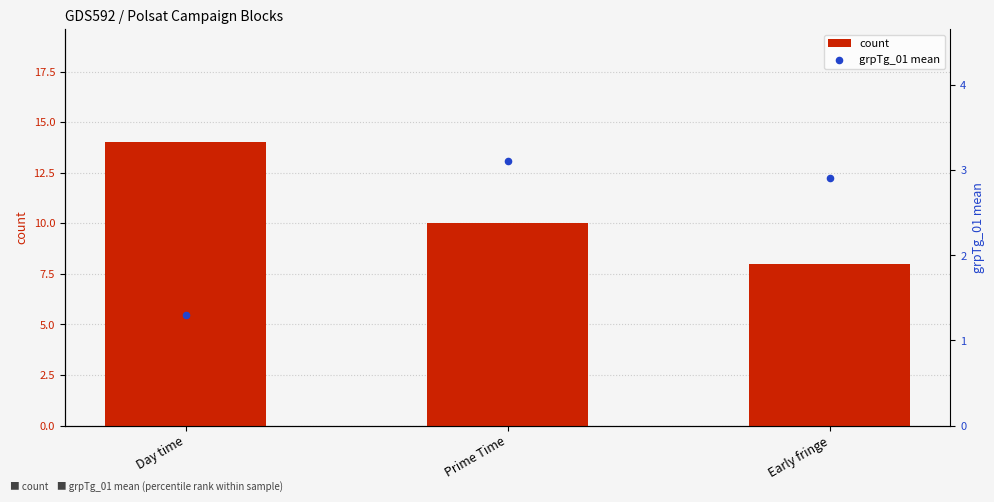

Which series reaches the minimum Y coordinate?

grpTg_01 mean